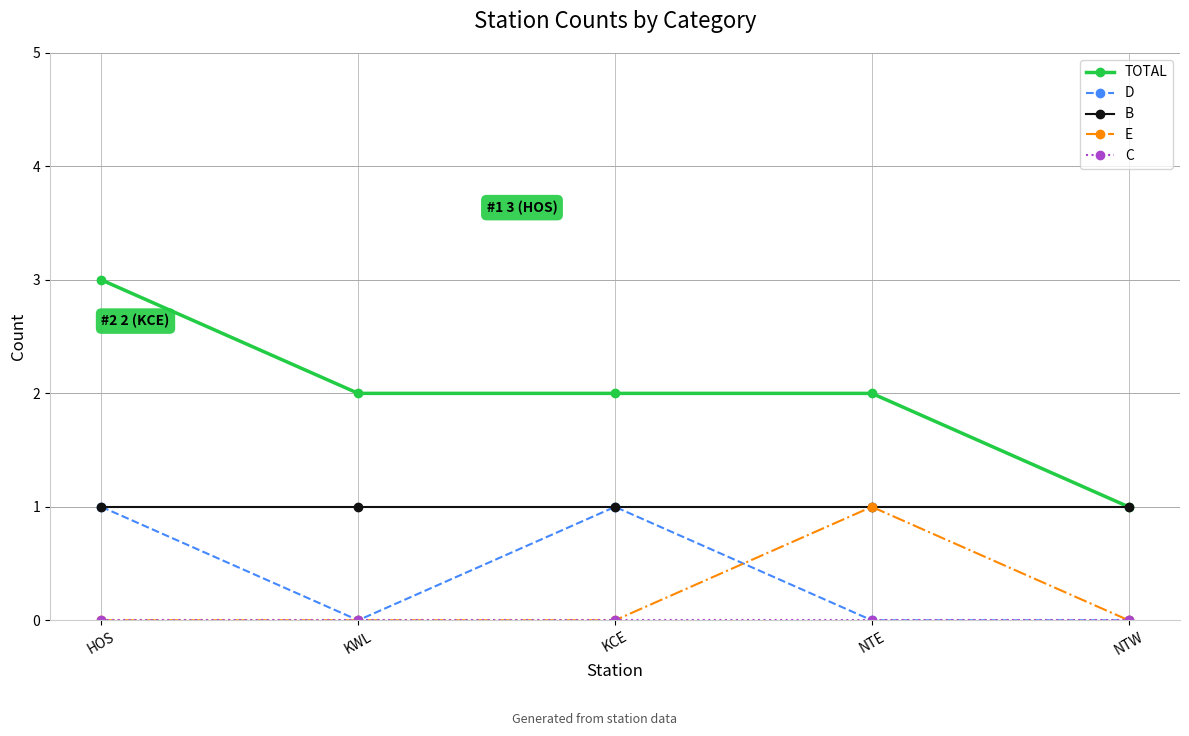

What is the maximum value for D?

1